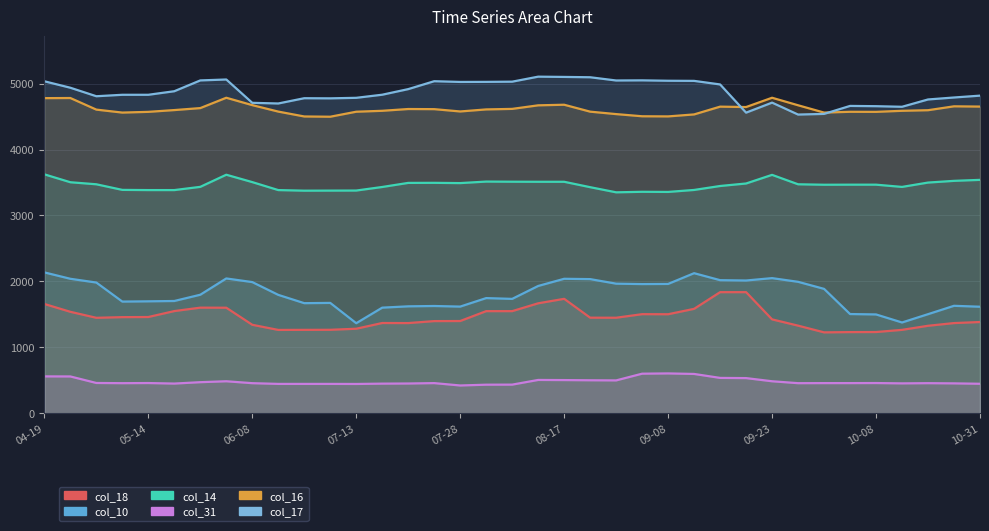

How many data points does each series have?

37